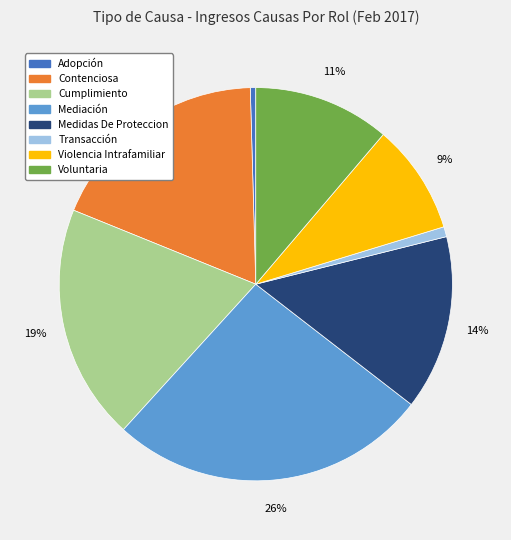

What is the largest slice in the pie chart?

Mediación